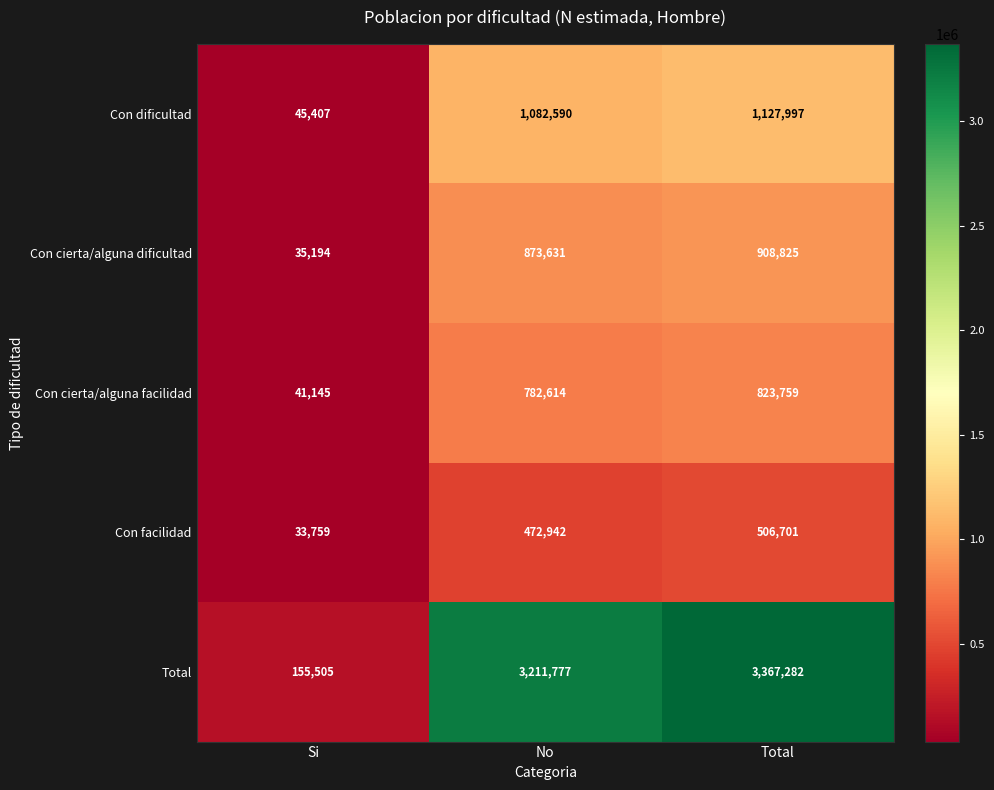

What is the difference between the highest and lowest values at Total?

2860581